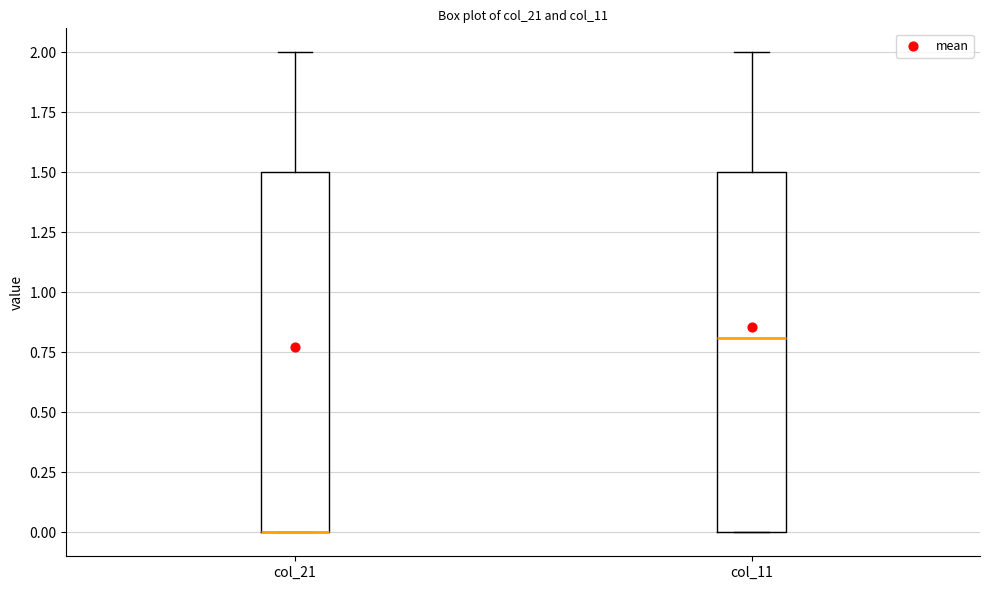

Reading left to right, transcribe this box plot: for each box, give where its median line is, the range the box spans, and where its two whiskers end, as read against the y-axis. The values are not printed on the chart, so give them approximately, as read against the axis.

col_21: median 0.0 (drawn on the box's lower edge), box 0.0 to 1.5, whiskers 0.0 to 2.0
col_11: median 0.8, box 0.0 to 1.5, whiskers 0.0 to 2.0